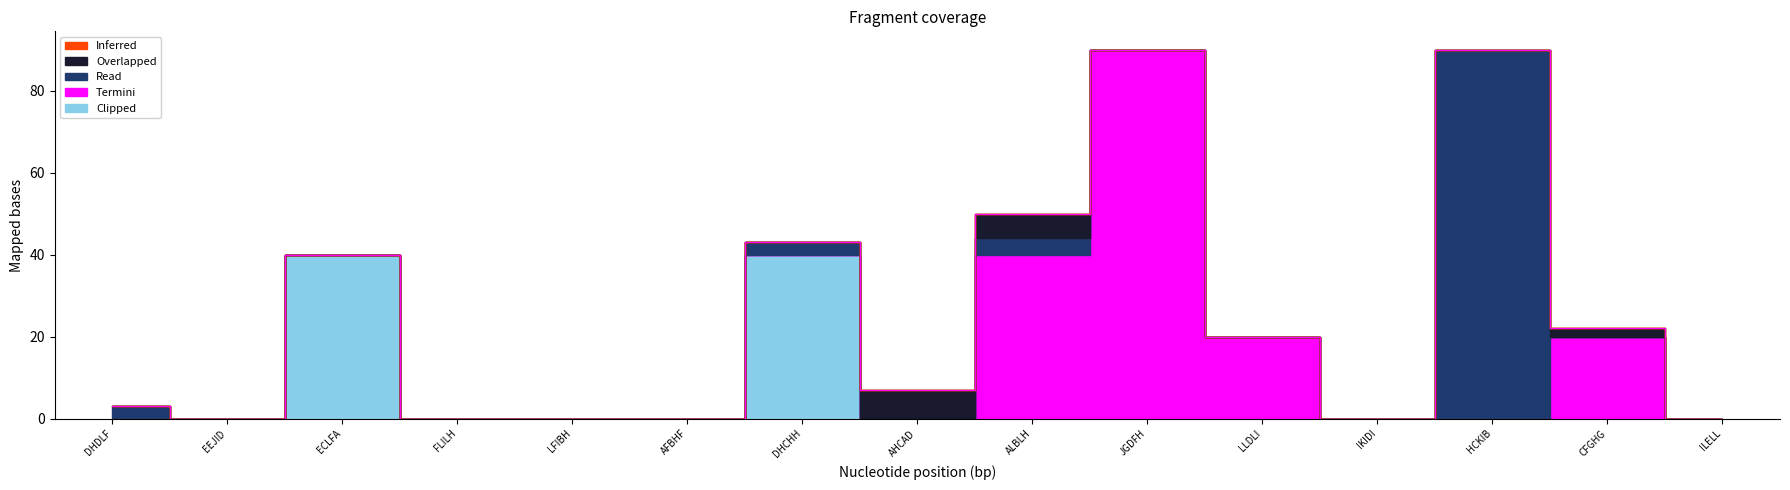

How many values in Clipped are above zero?

2